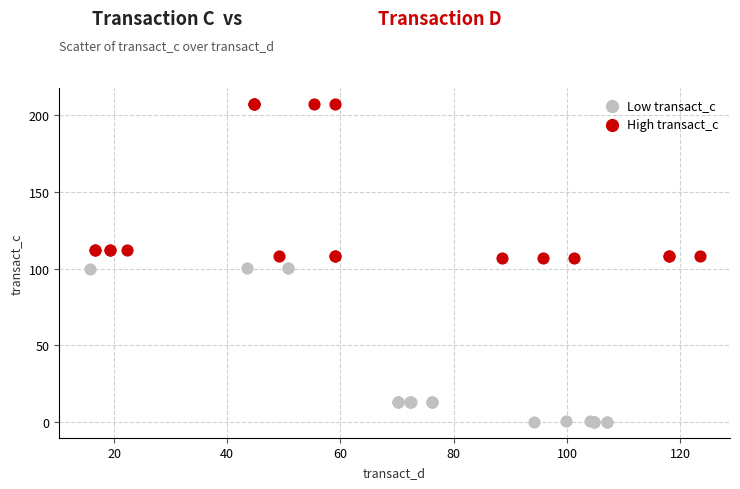

Which series contains the lowest Y value?

Low transact_c